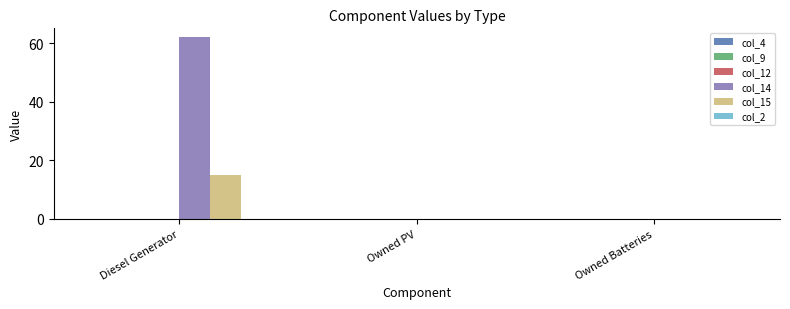

Reading left to right, what are all the values shown in this chart?

col_14: Diesel Generator=62.0	Owned PV=0.0	Owned Batteries=0.0
col_15: Diesel Generator=15.0	Owned PV=0.0	Owned Batteries=0.0